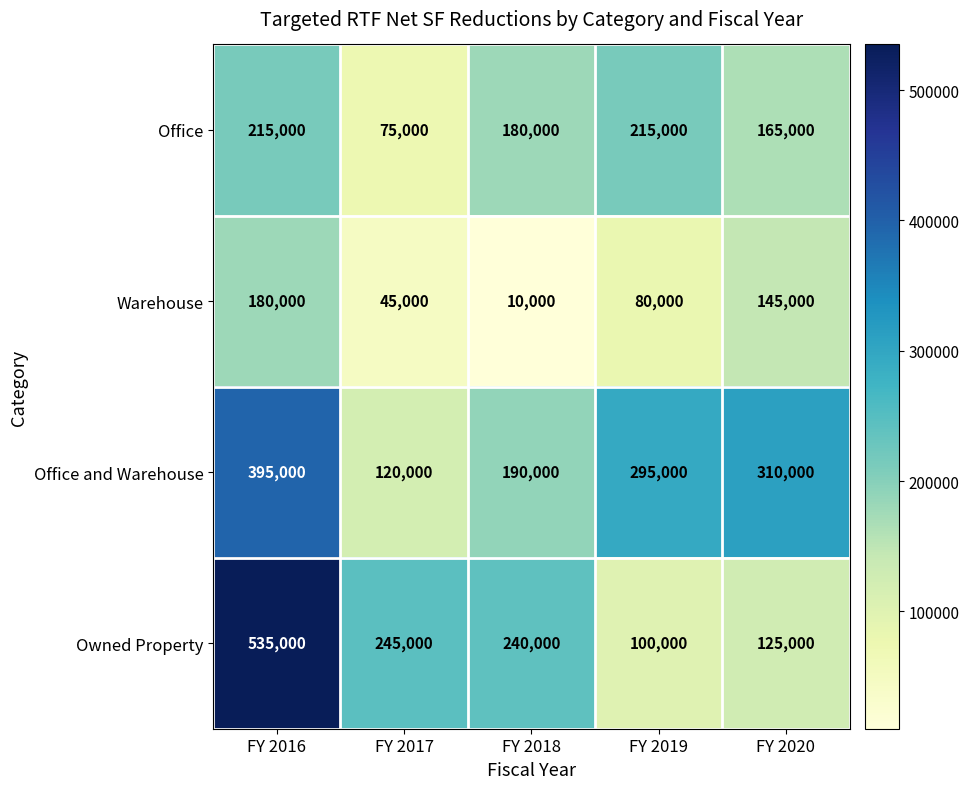

Which series changed the most between FY 2019 and FY 2020?

Warehouse